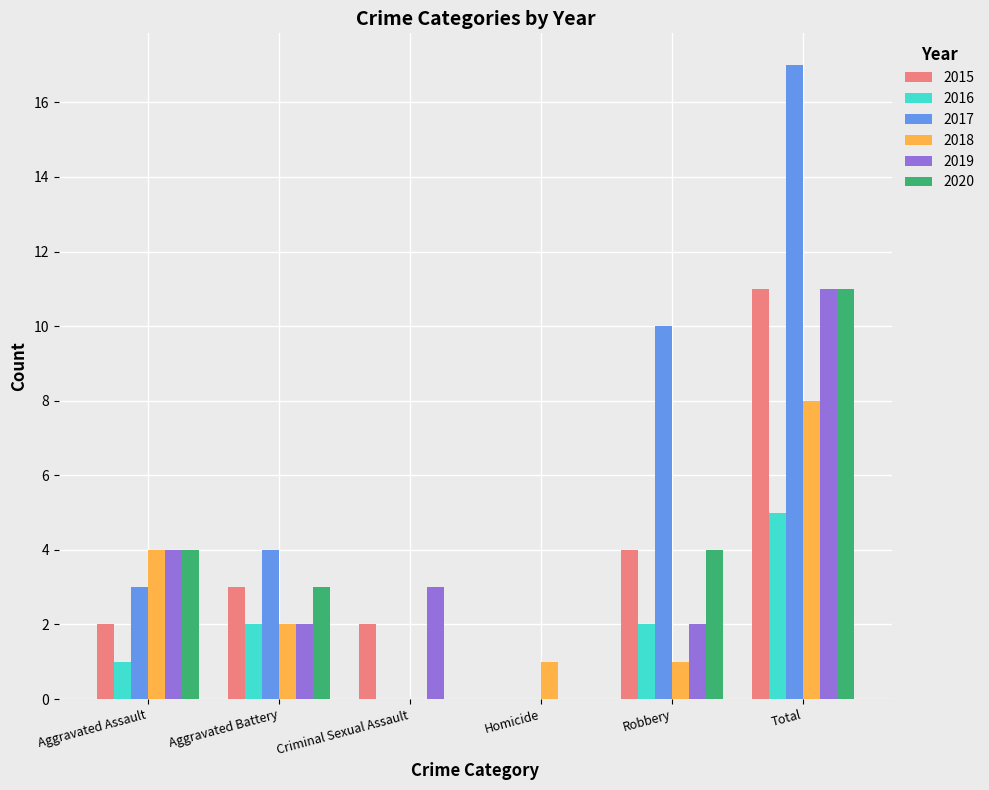

What are all the series names shown in the legend?

2015, 2016, 2017, 2018, 2019, 2020